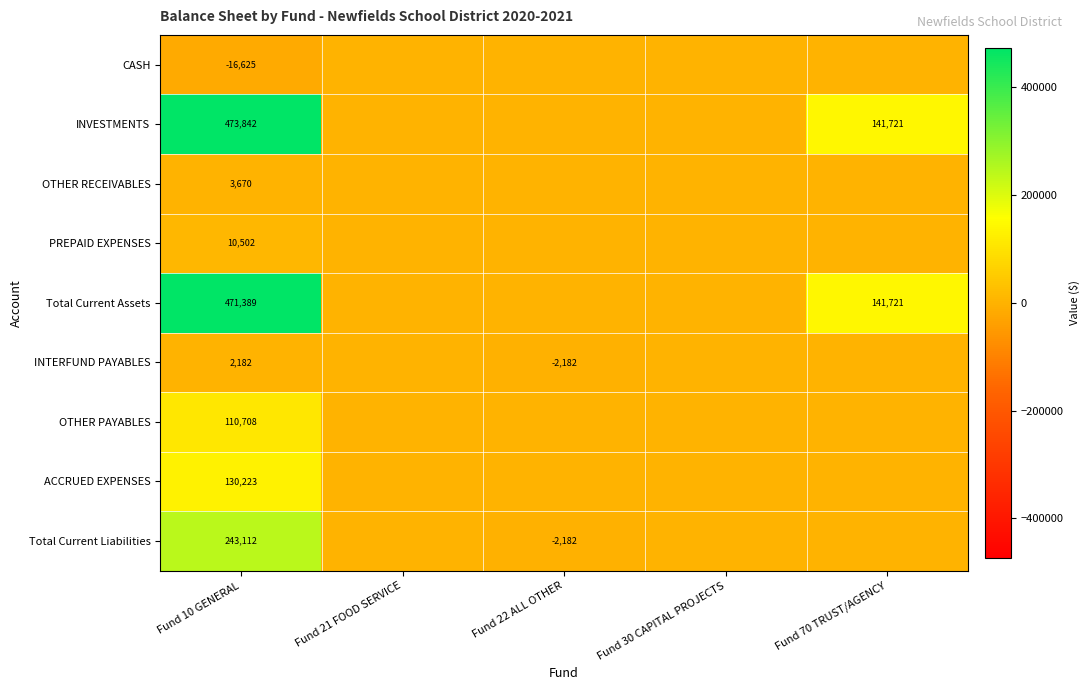

The ACCRUED EXPENSES series shows 130223 at Fund 10 GENERAL. True or false?

True